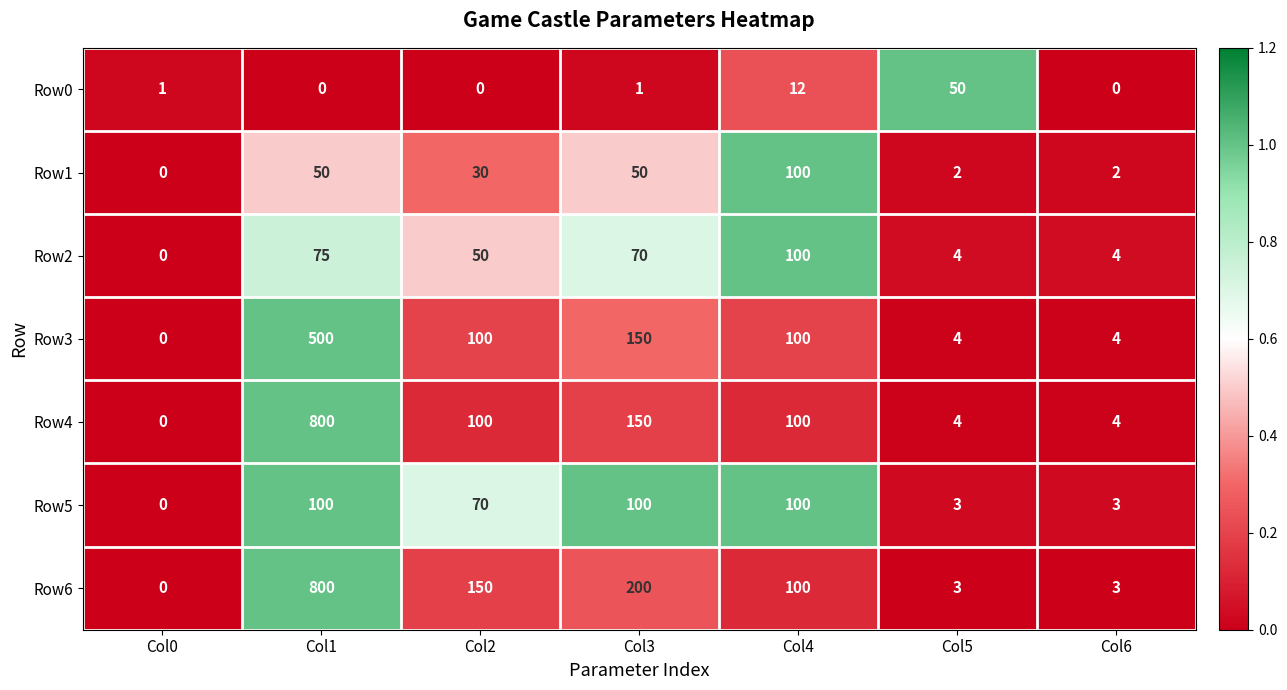

What is the approximate value of Row5 at Col4, to the nearest 50?

100